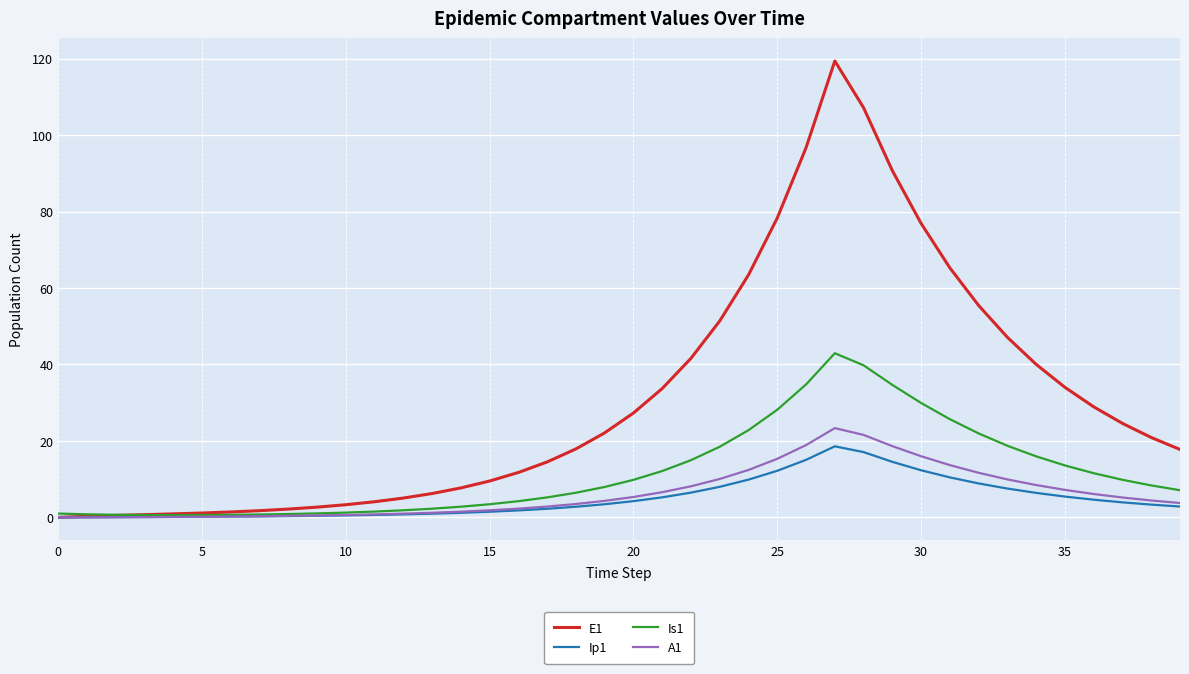

In Is1, how many points are higher than both neighbors (excluding endpoints)?

1